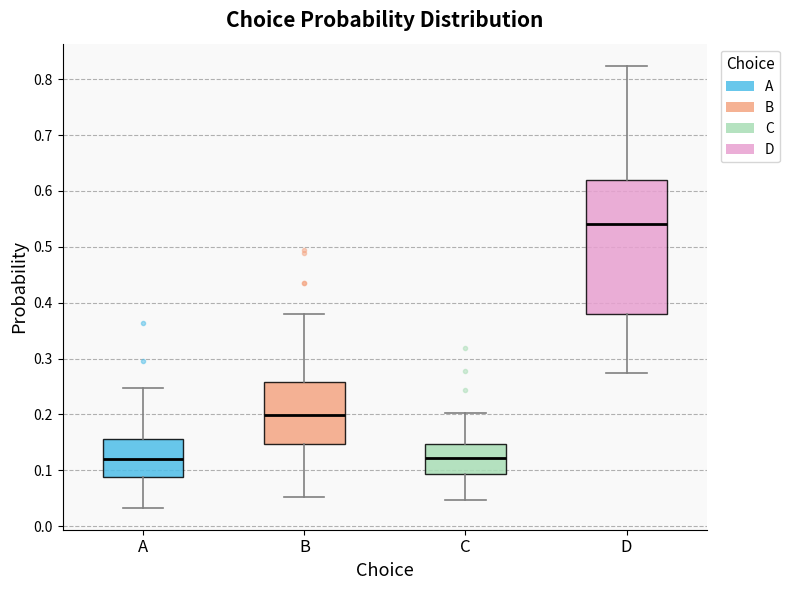

Where does the median line of the box for A sit on the y-axis? The values are not printed on the chart, so give them approximately, as read against the axis.

0.12